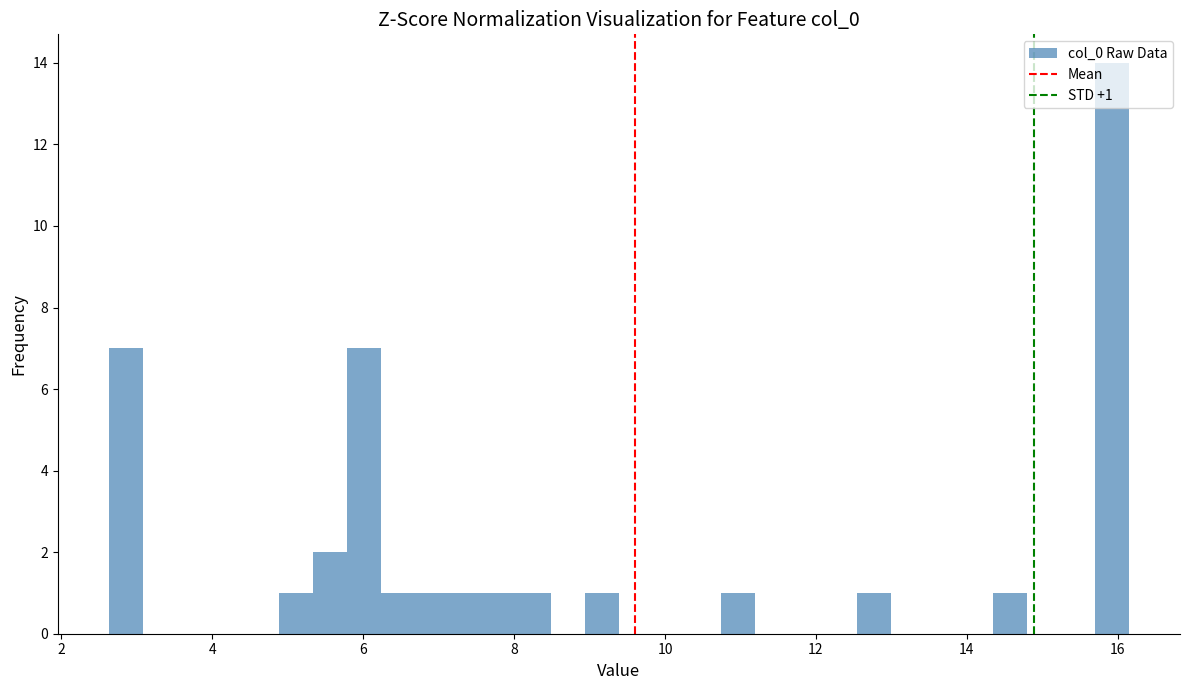

Around what value on the x-axis is the tallest bar? Give the approximate position of its centre, as read against the axis.

16.0